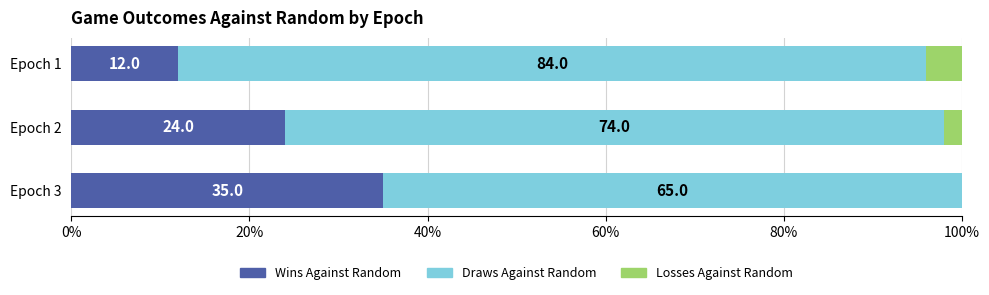

What is the total value across all series at Epoch 2?

100